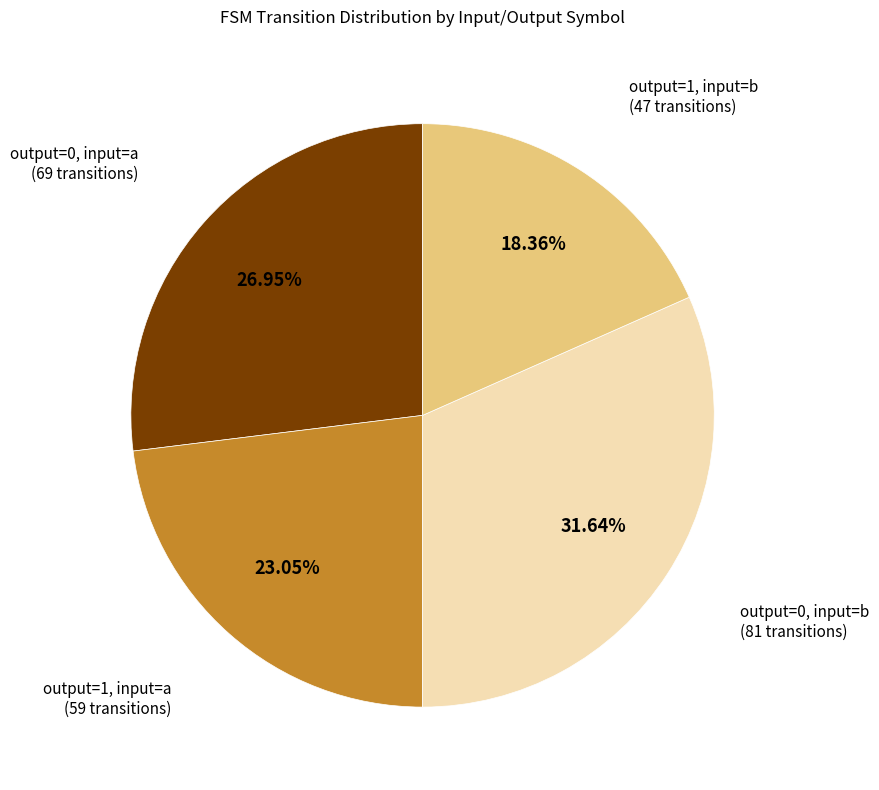

Is there a majority slice in this chart?

No